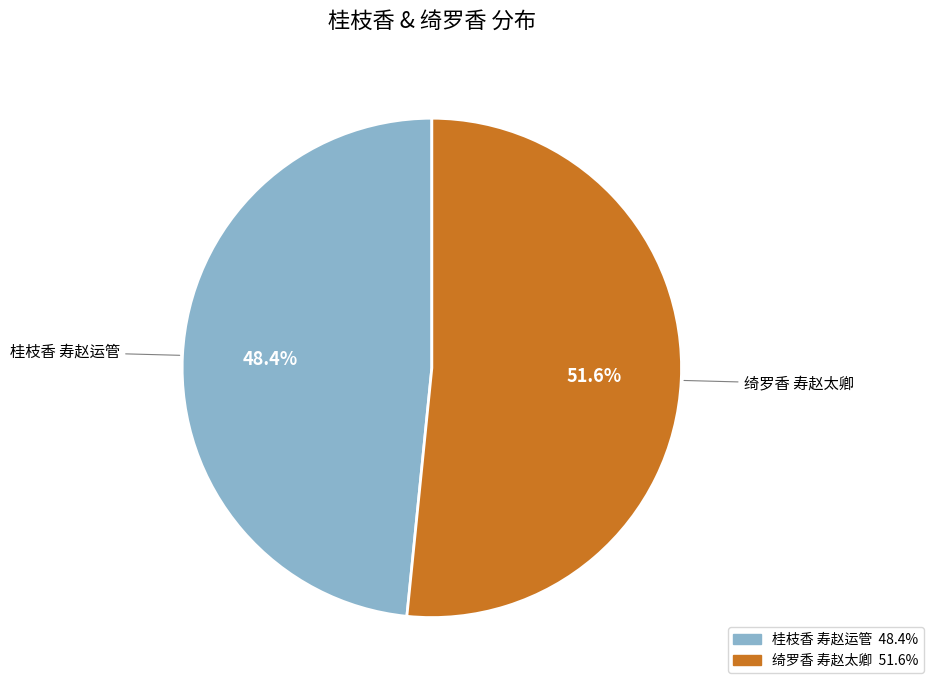

Which category has the smallest portion of the pie?

桂枝香 寿赵运管